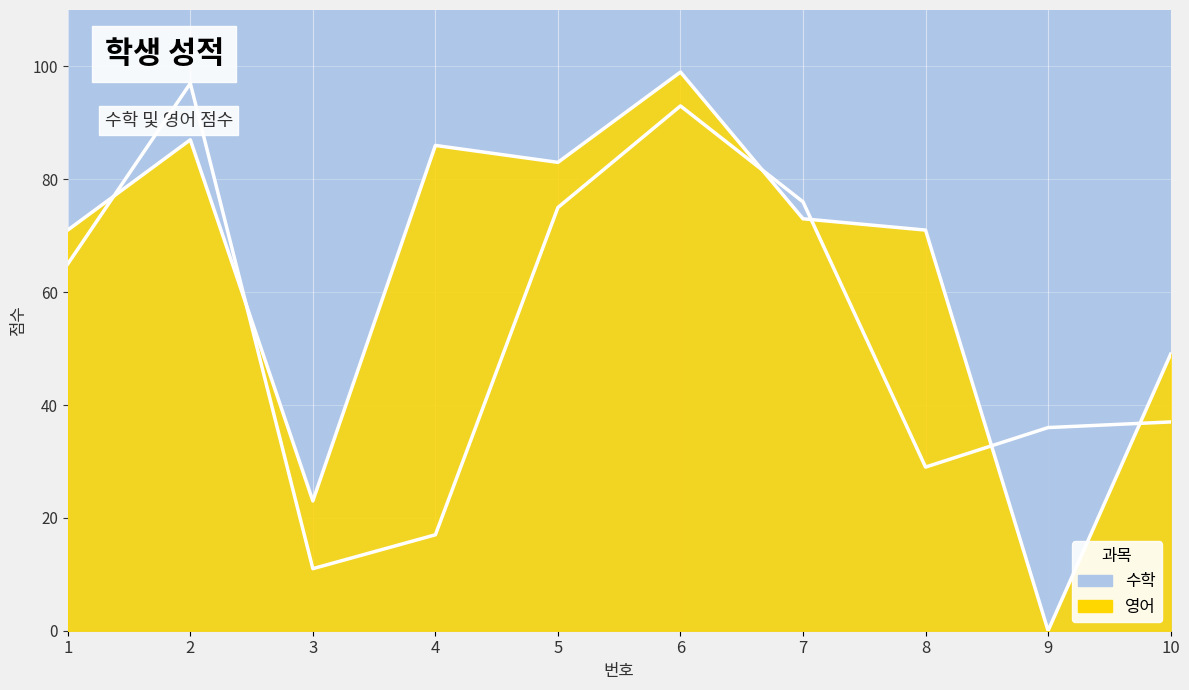

Is it true that 수학 equals 155 at 2?

False